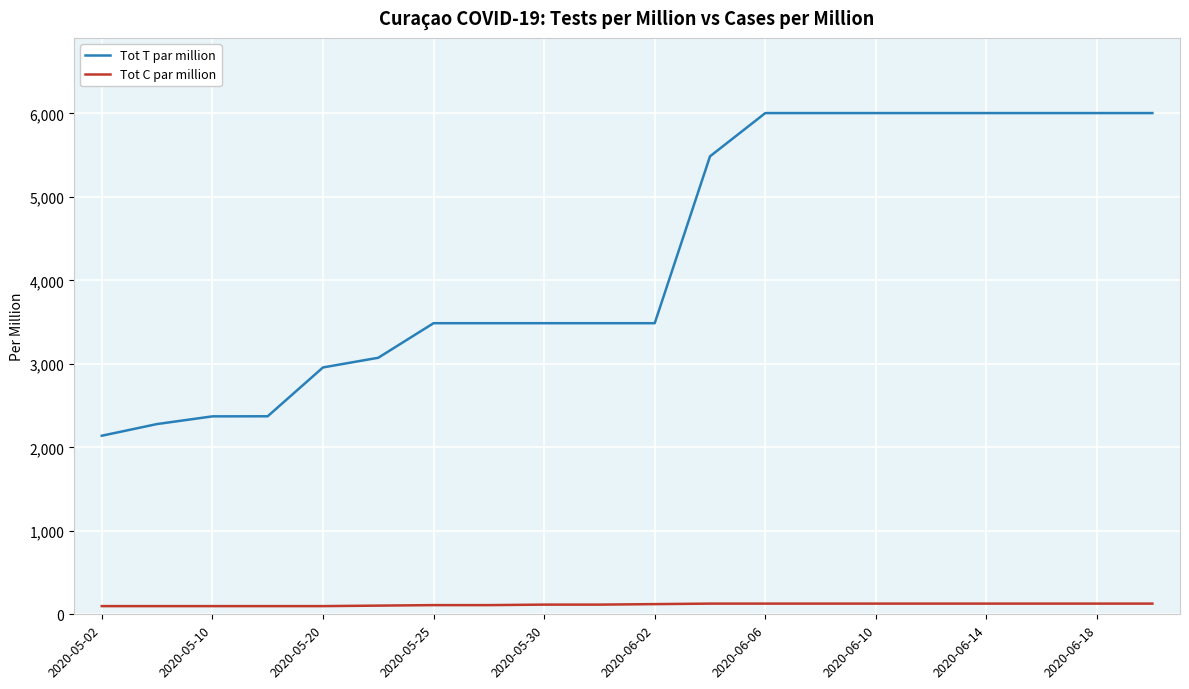

What is the maximum value shown in the chart?

6004